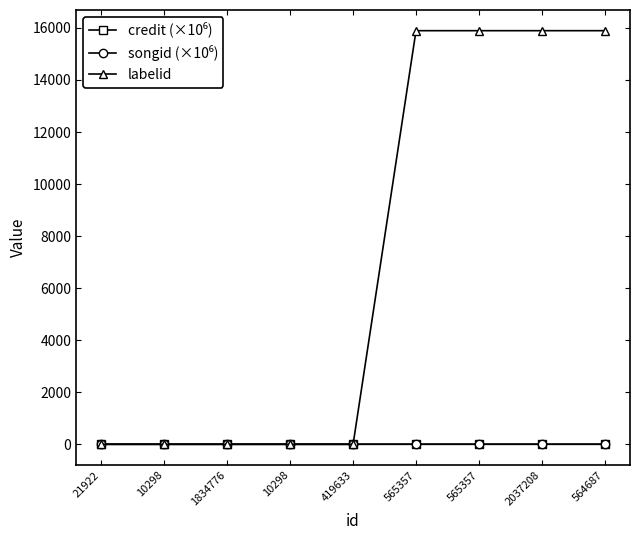

Which has a higher value, 565357 or 564687?

565357